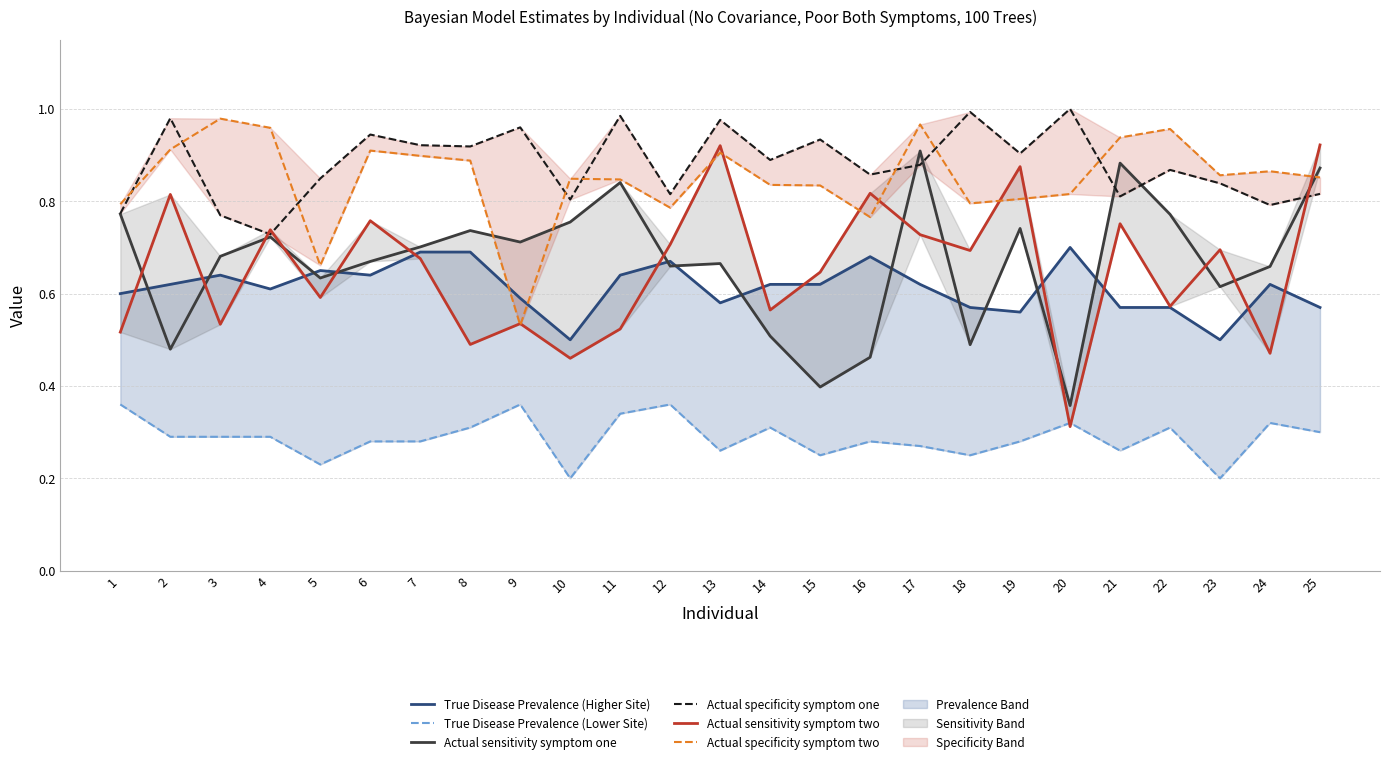

List the labels in order of Actual specificity symptom two value, smallest first.

9, 5, 16, 12, 1, 18, 19, 20, 15, 14, 11, 10, 25, 23, 24, 8, 7, 13, 6, 2, 21, 22, 4, 17, 3